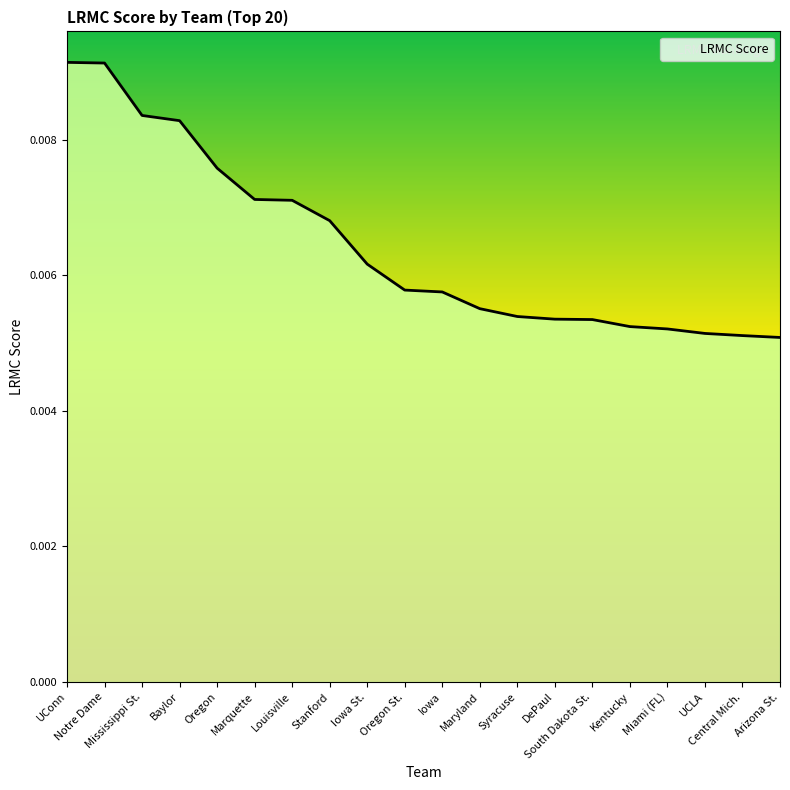

Where is the data nearest to the value 0?

Arizona St.